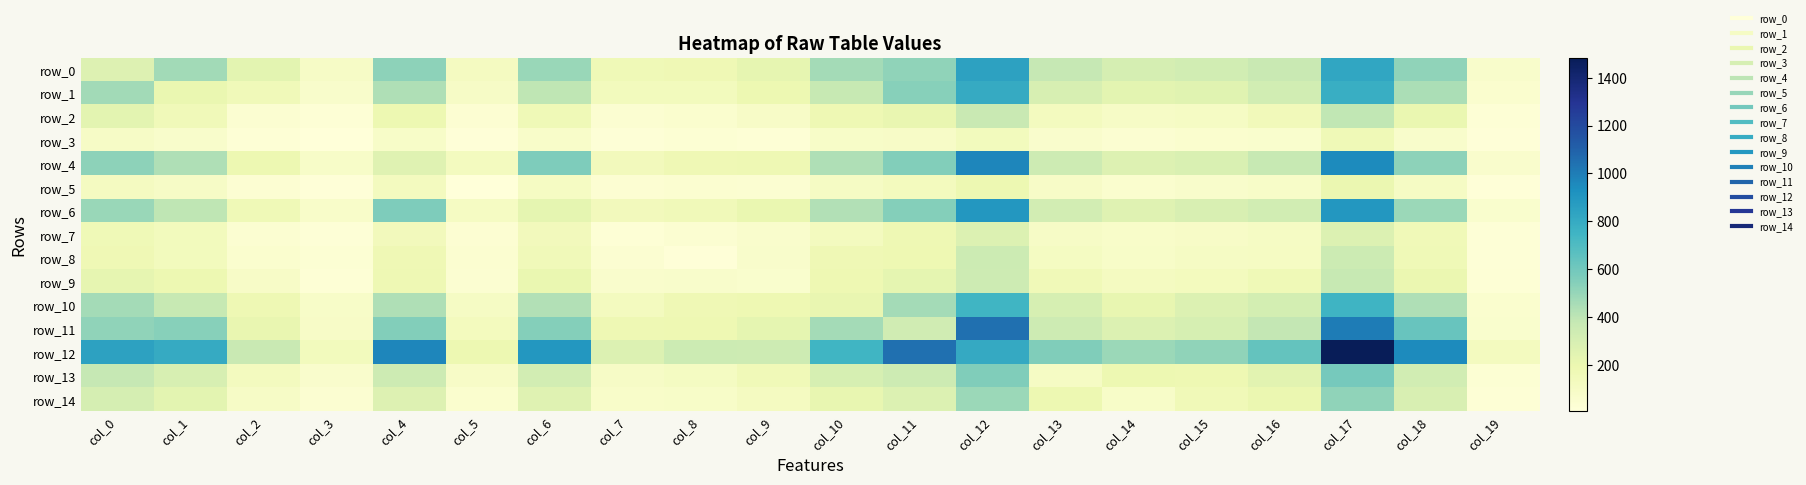

True or false: row_6 has a value of 151 at col_8.

True